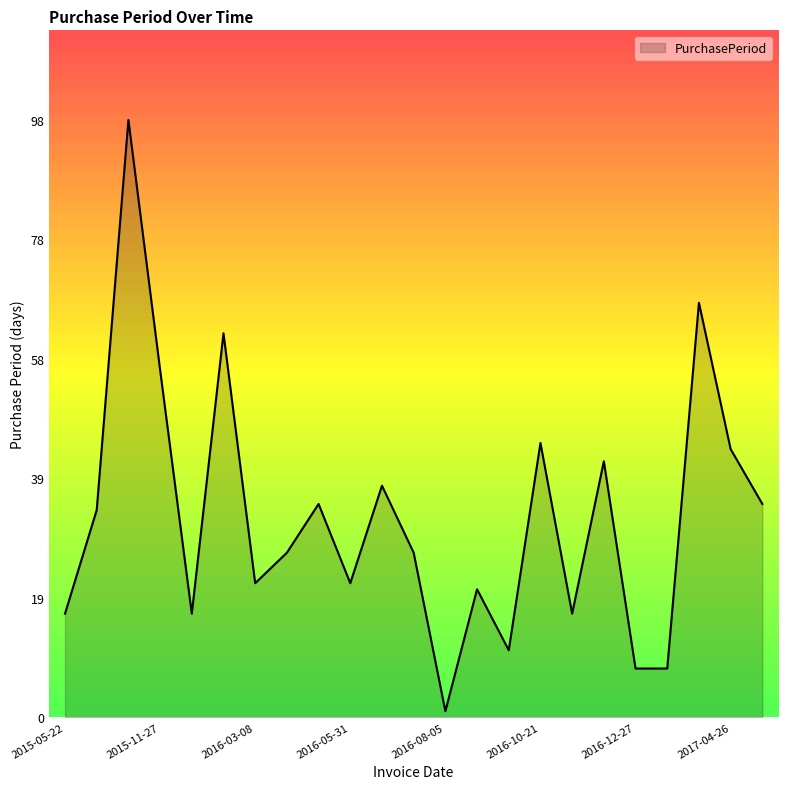

What is the maximum value shown in the chart?

98